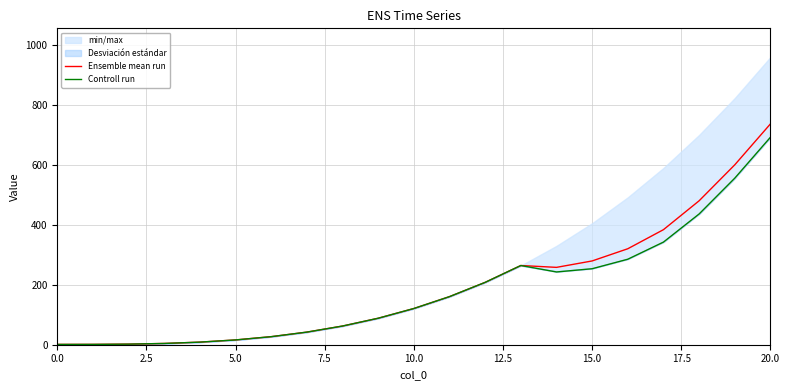

What is the highest value of the Controll run series?

693.2